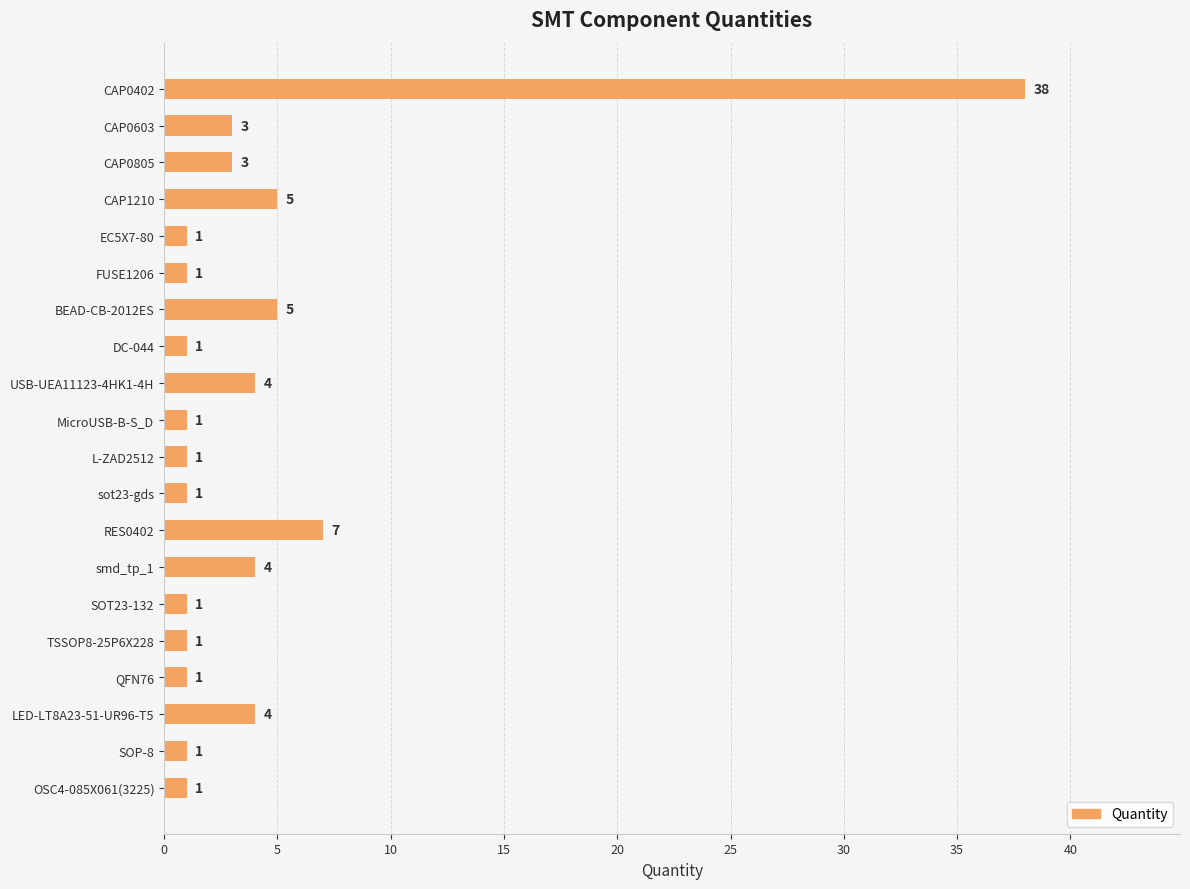

What position from the top is OSC4-085X061(3225)?

20